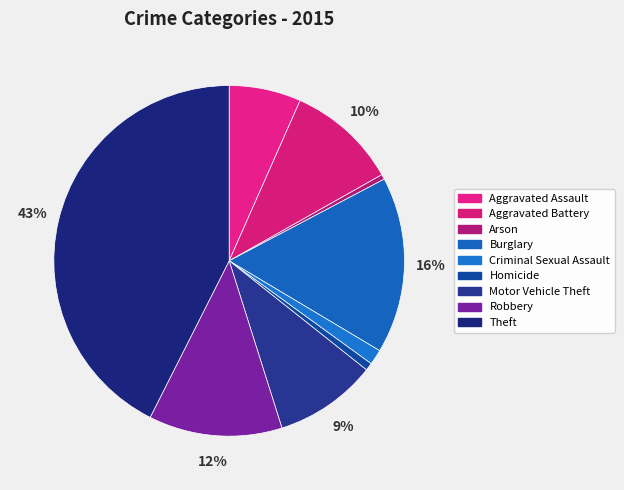

What percentage do Homicide and Criminal Sexual Assault together represent?

2.1%